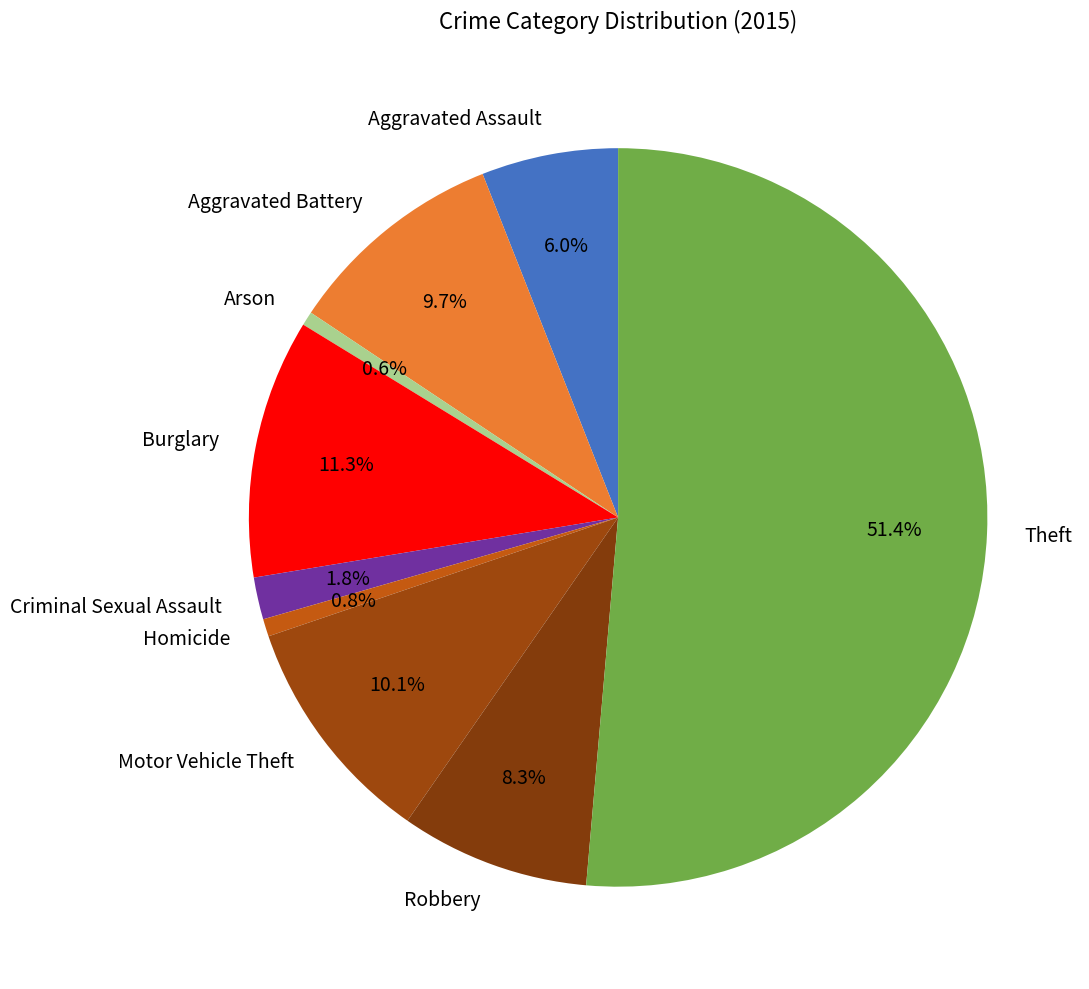

How much of the chart is everything except Aggravated Assault?

94.0%